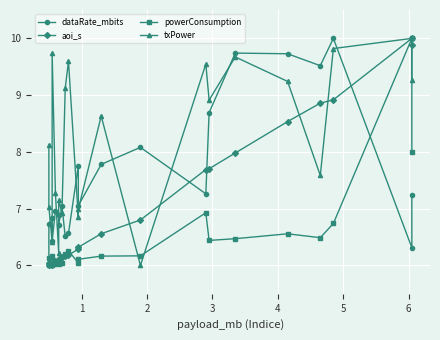

What value does the powerConsumption series have at 19?

6.7